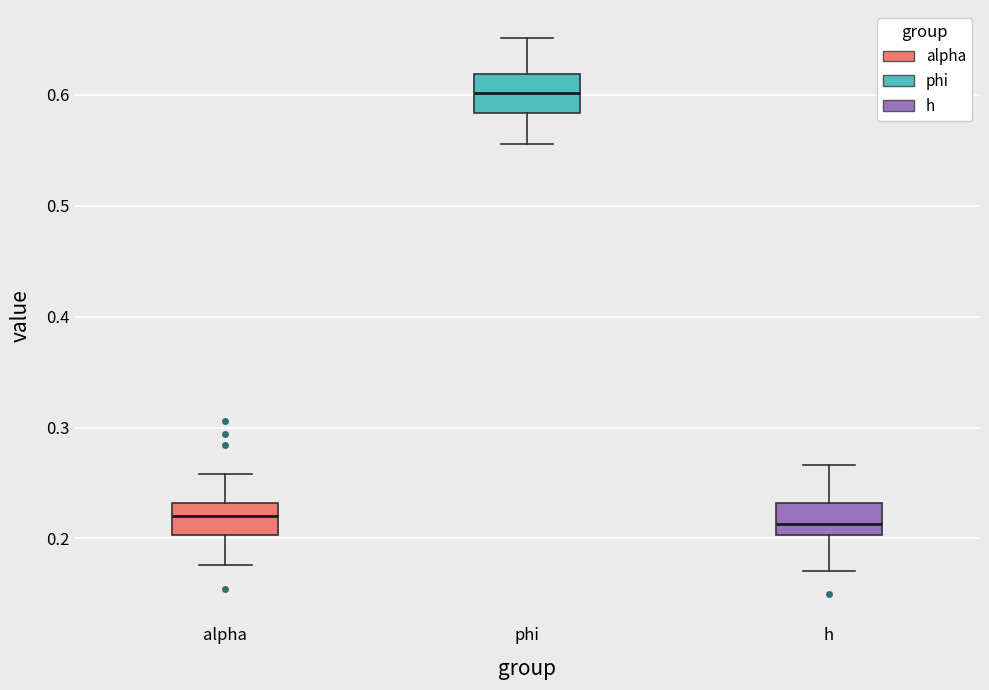

Where is the upper edge of the box for alpha on the y-axis? The values are not printed on the chart, so give them approximately, as read against the axis.

0.23